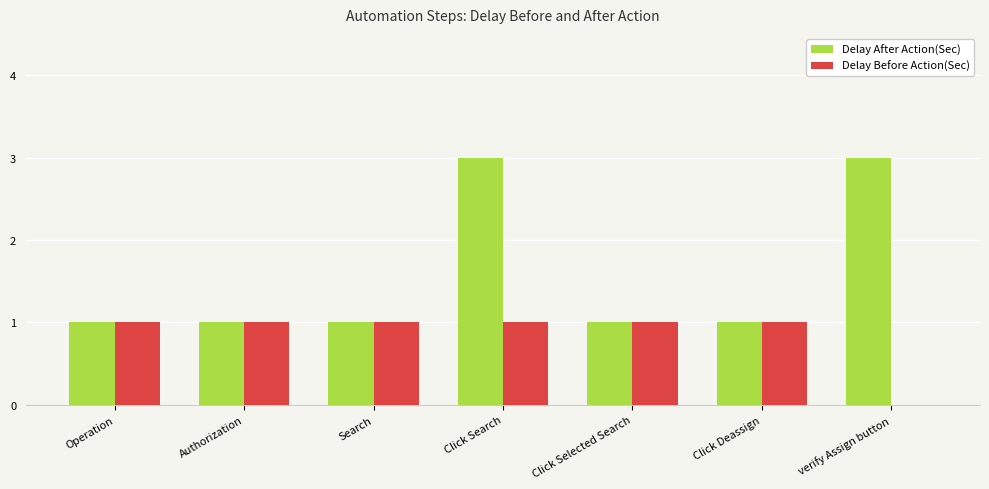

Is it true that Delay Before Action(Sec) equals 1 at Click Selected Search?

True